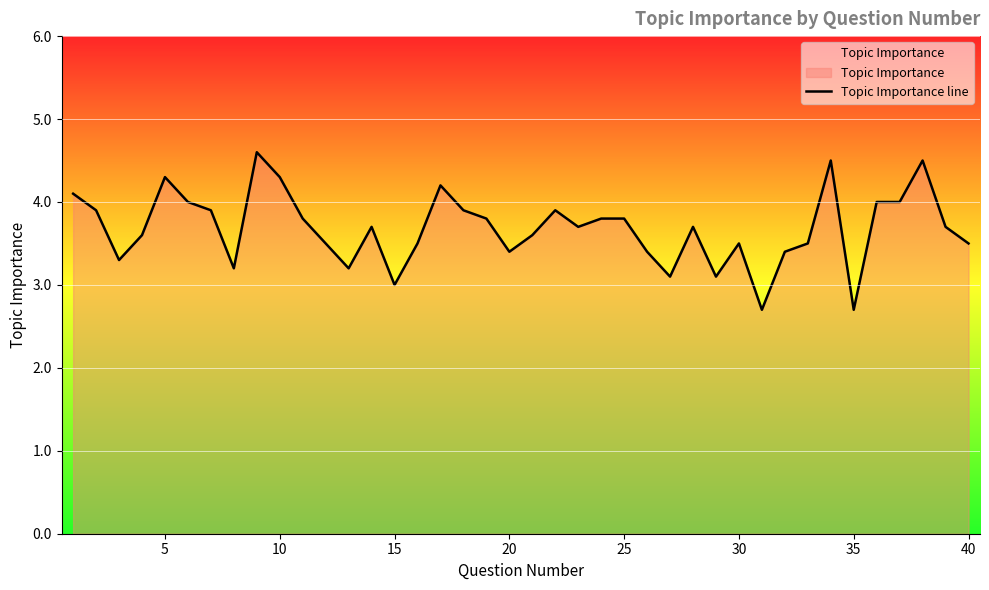

Reading left to right, transcribe all the data shown in this chart.

4.1	3.9	3.3	3.6	4.3	4.0	3.9	3.2	4.6	4.3	3.8	3.5	3.2	3.7	3.0	3.5	4.2	3.9	3.8	3.4	3.6	3.9	3.7	3.8	3.8	3.4	3.1	3.7	3.1	3.5	2.7	3.4	3.5	4.5	2.7	4.0	4.0	4.5	3.7	3.5